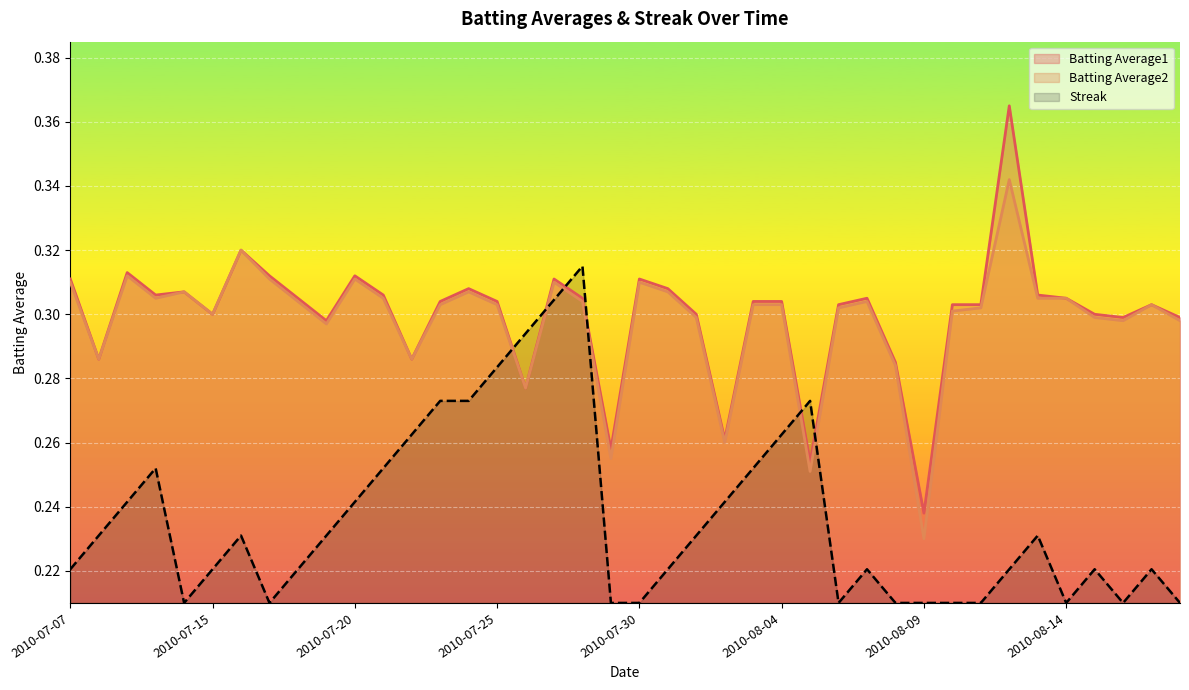

Rank the series by their maximum value, from highest to lowest.

Batting Average1, Batting Average2, Streak